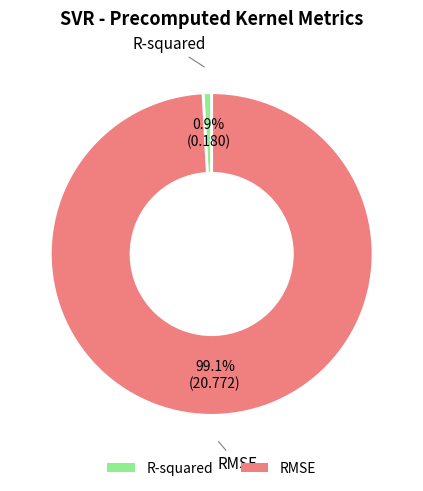

What is the largest slice in the pie chart?

RMSE